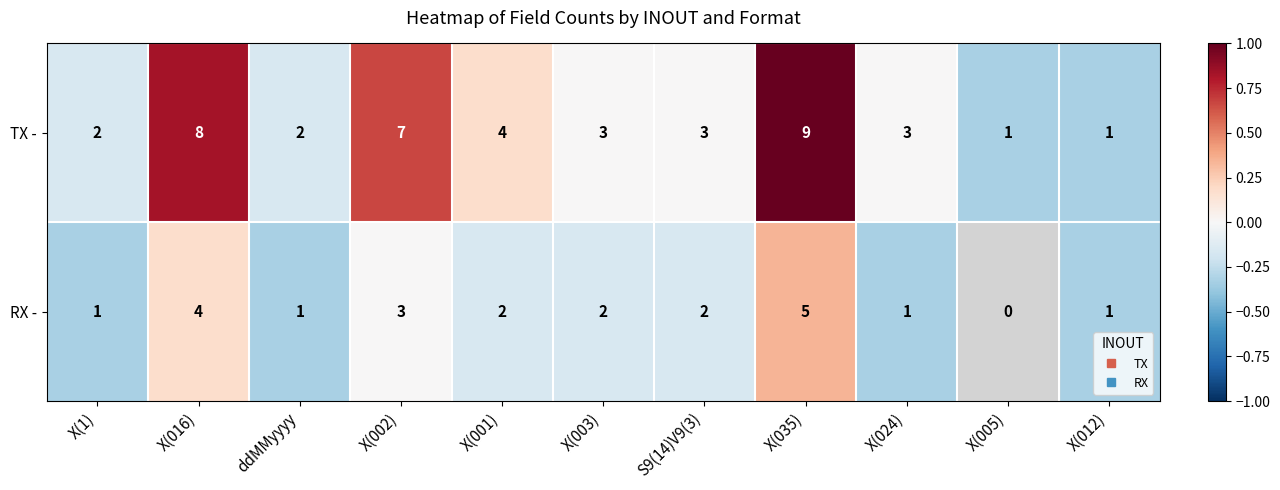

What is the approximate value of TX - at X(001)?

4